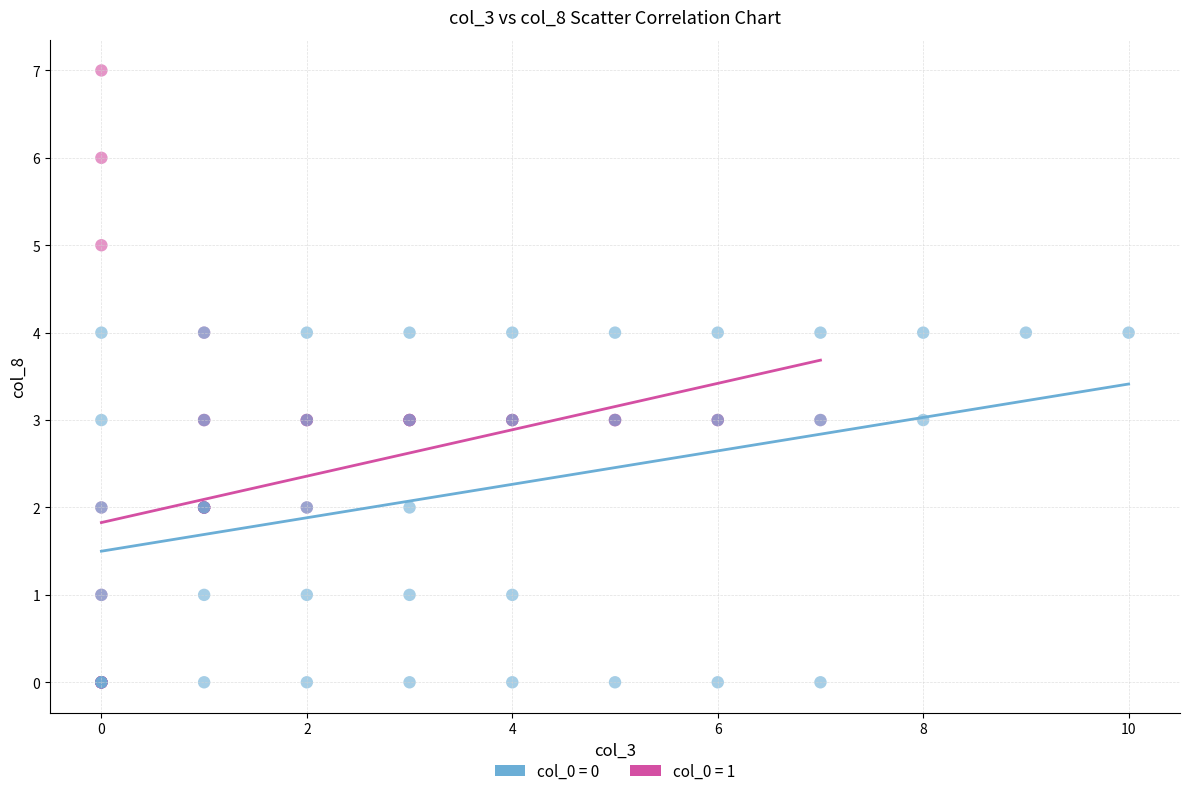

Which series contains the highest Y value?

col_0 = 0